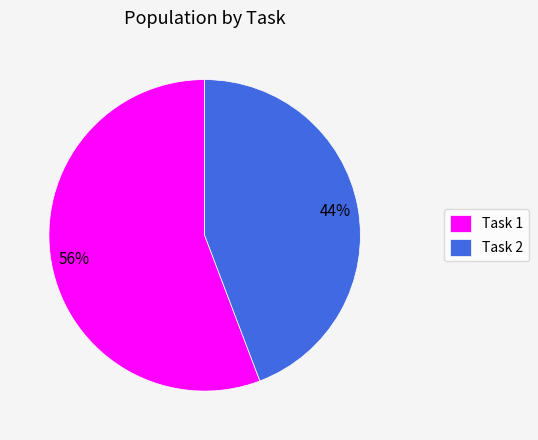

What percentage is the Task 1 slice, to the nearest percent?

56%